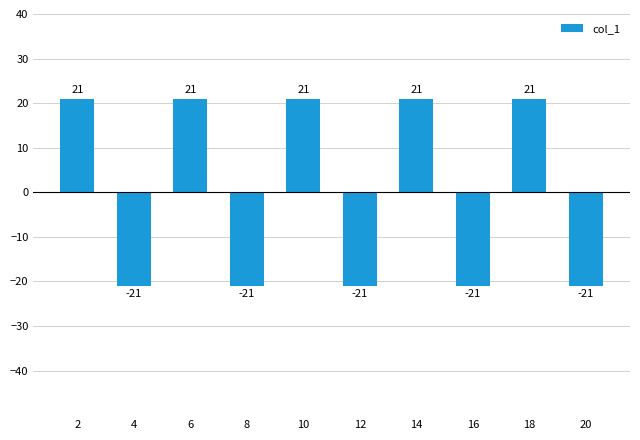

What is the change in value from 12 to 18?

+42